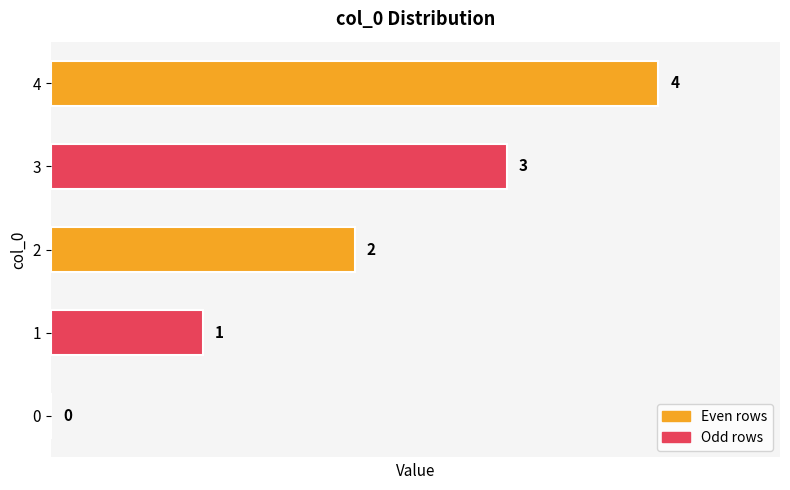

The value at 4 is 2. True or false?

False